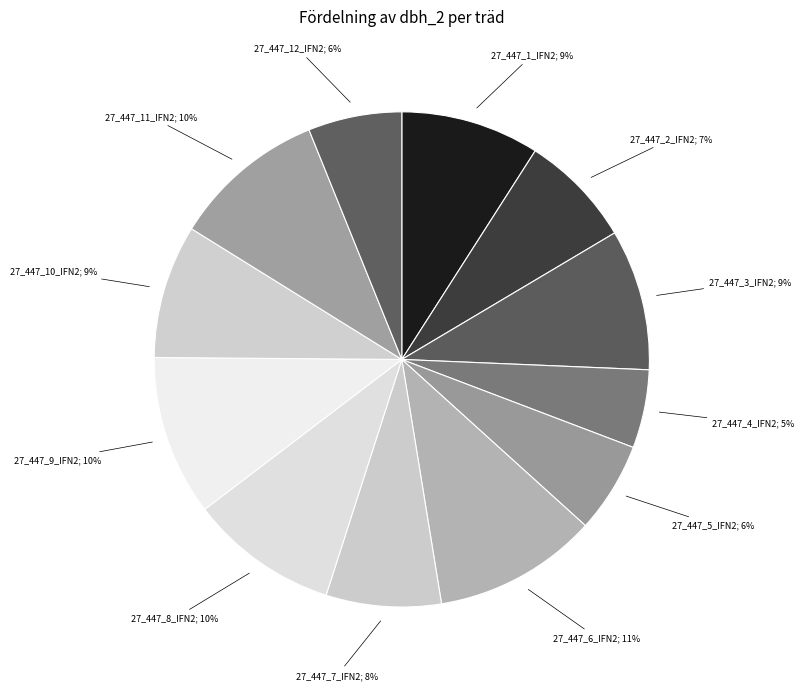

How many segments does this pie chart have?

12